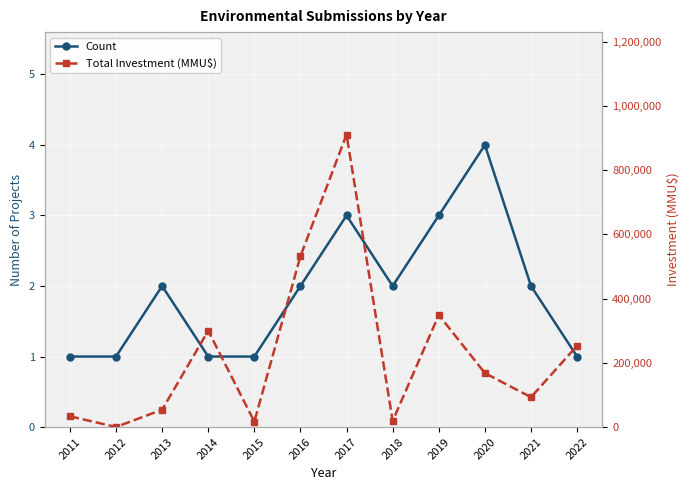

True or false: Total Investment (MMU$) and Count intersect in this chart.

False